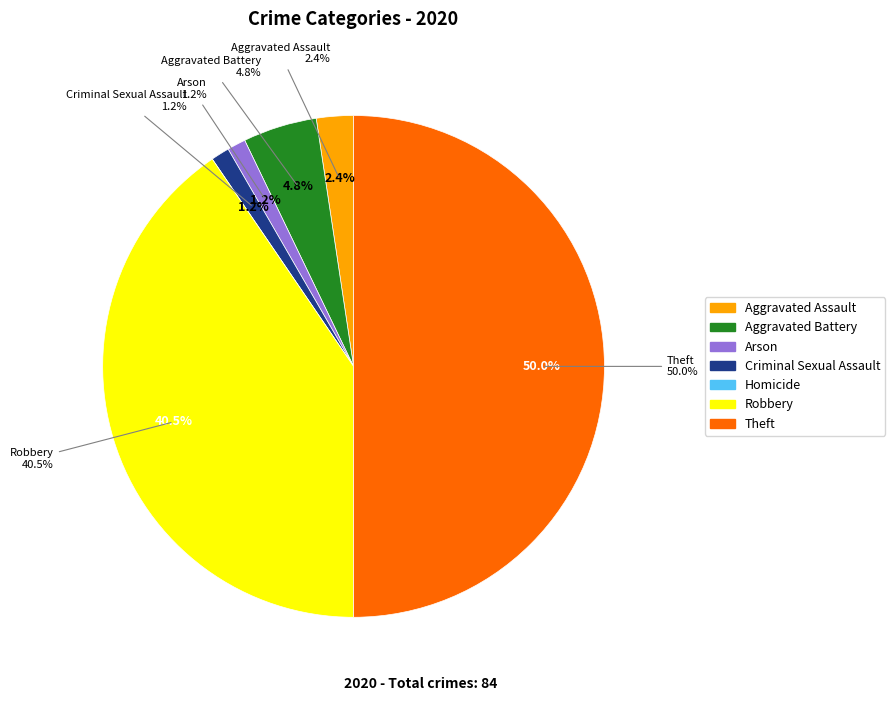

The Theft slice represents 50% of the pie. True or false?

True